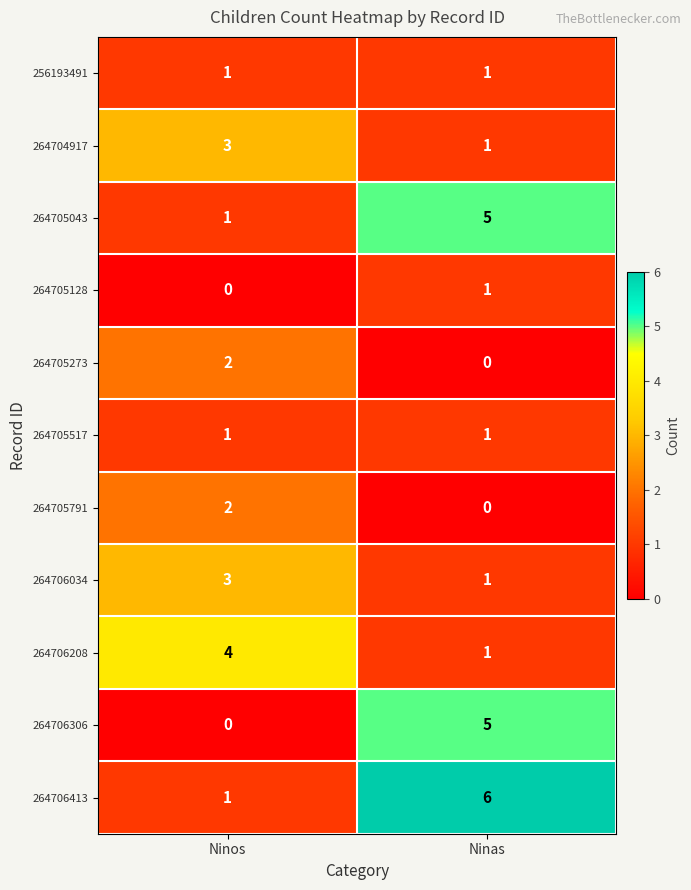

How many data points does each series have?

2